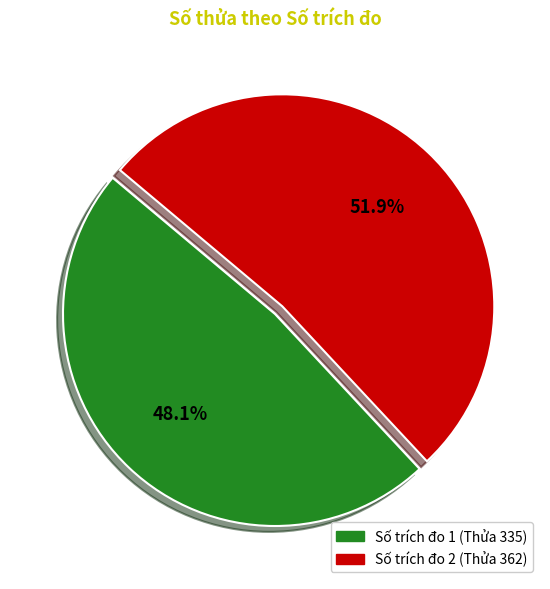

Does any single category account for the majority?

Yes